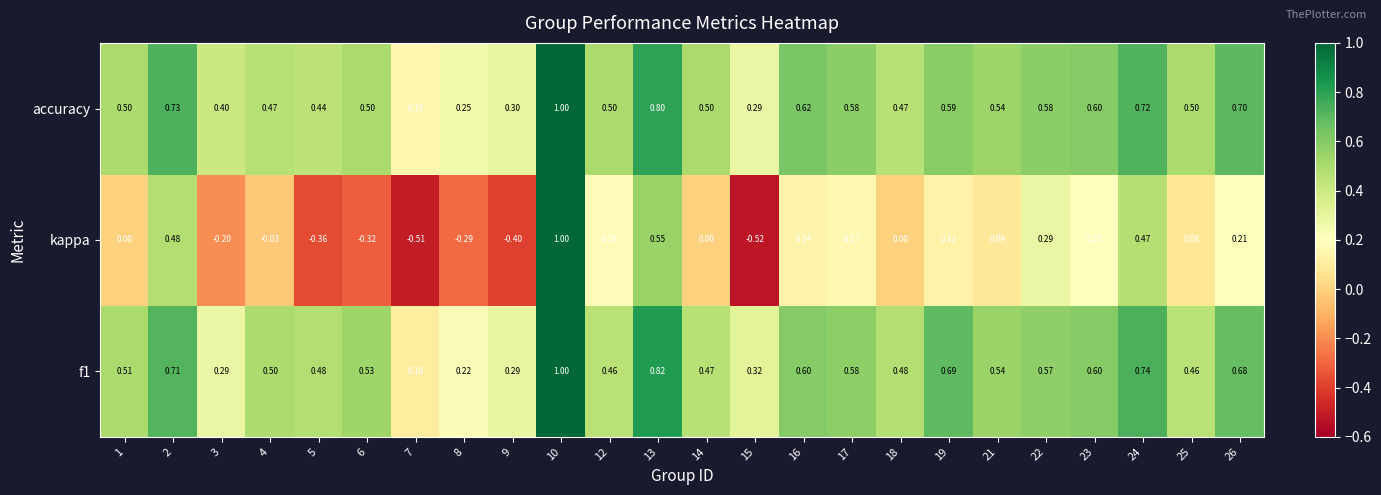

Which series has the largest total across all categories?

accuracy